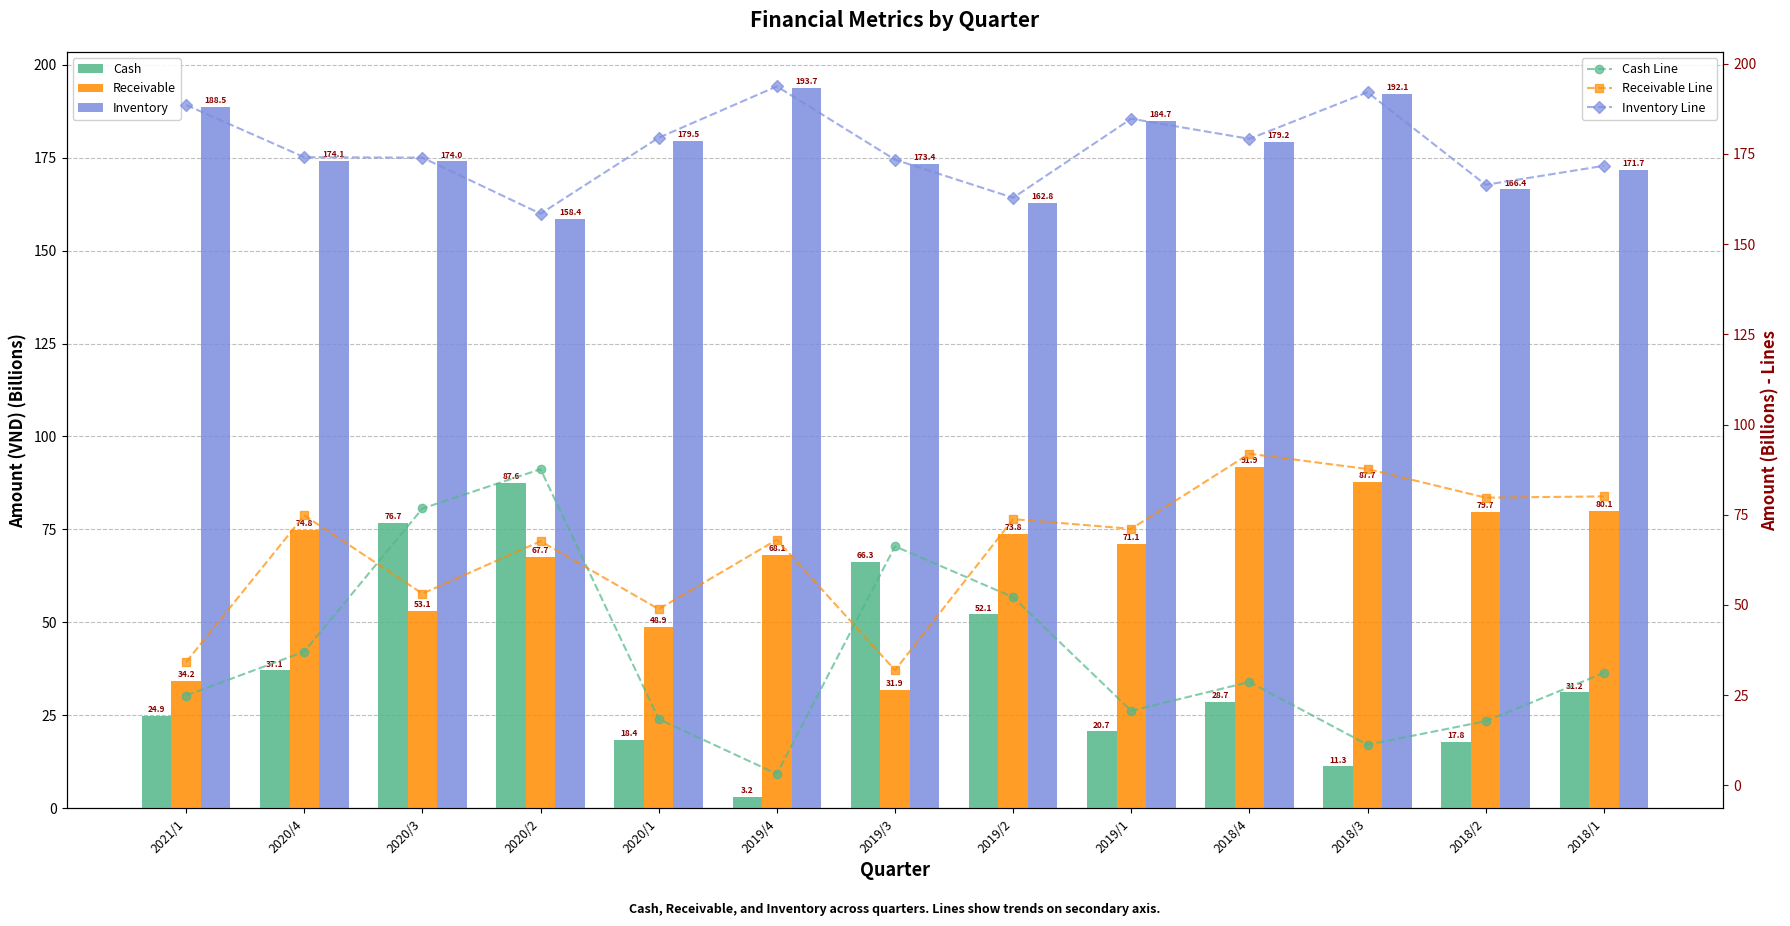

What is the lowest value of the Cash series?

3.2